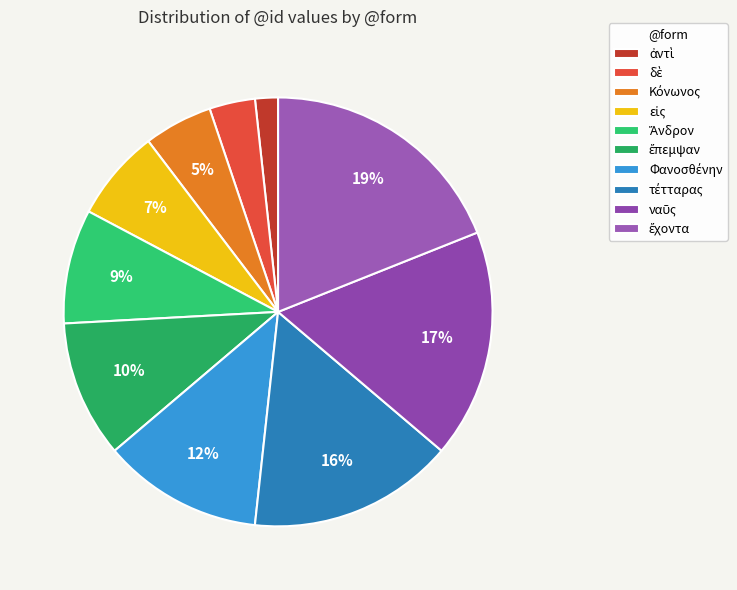

Combined, what portion of the pie is ἔχοντα and Φανοσθένην?

31.0%